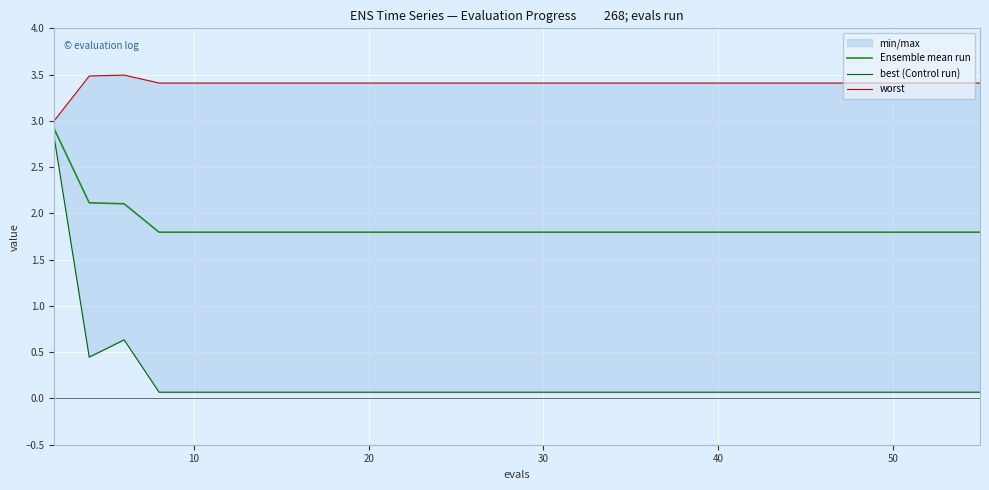

What is the sum of all Ensemble mean run values?

30.5